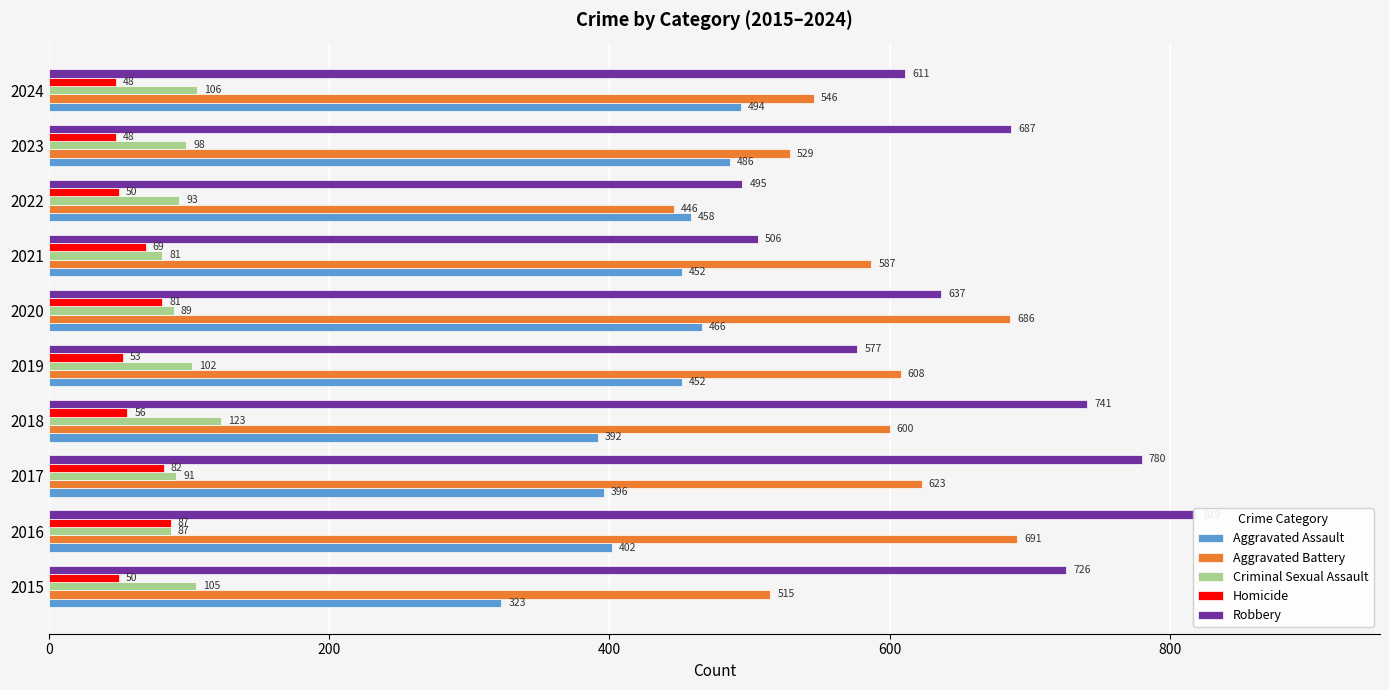

How many data points in Aggravated Assault are above 452?

4